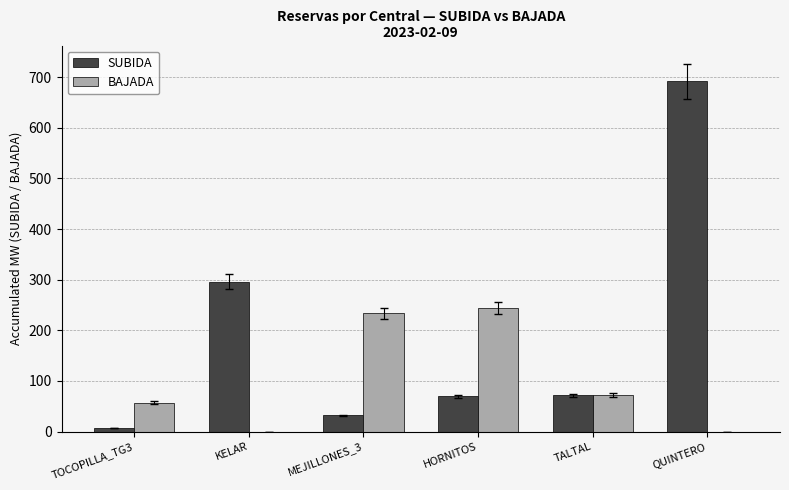

Does the chart contain stacked bars?

No